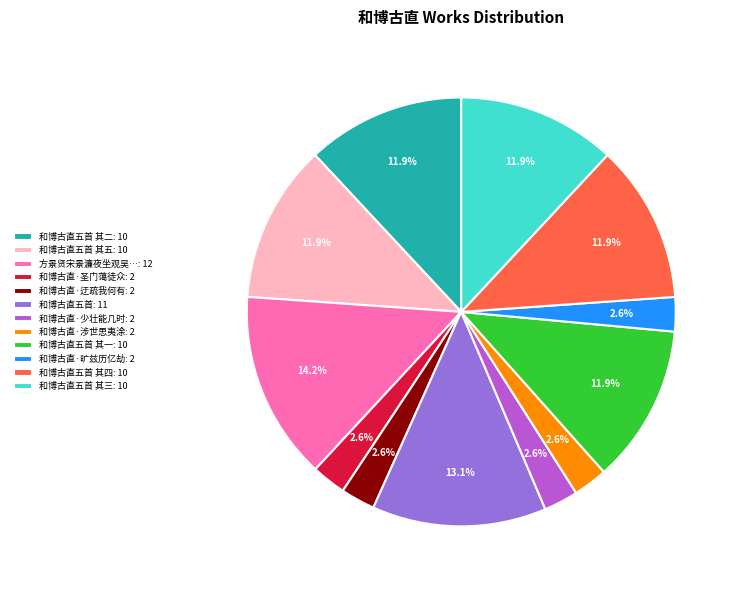

Is there a majority slice in this chart?

No